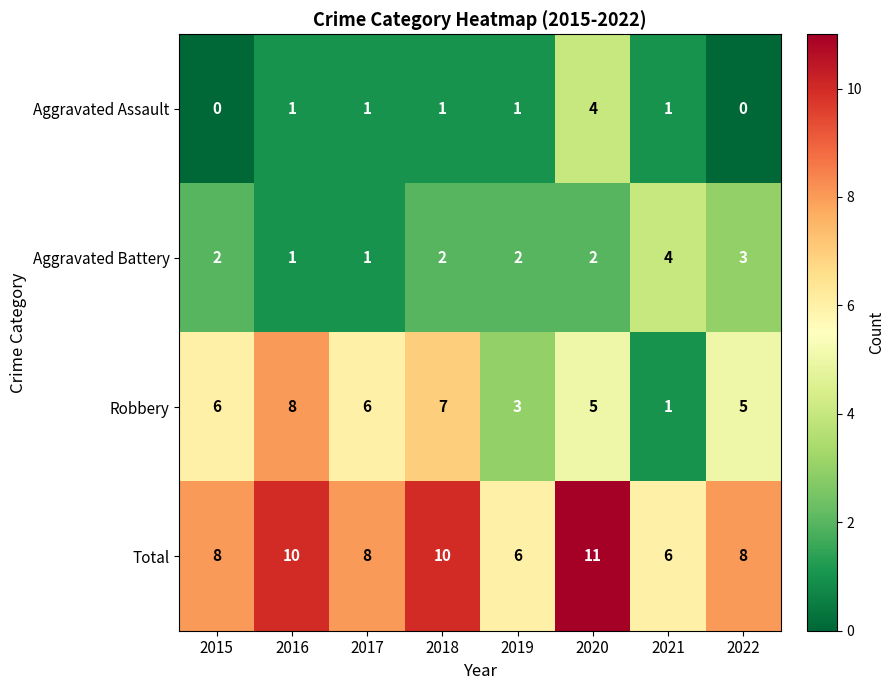

At which category is the sum across all series the highest?

2020